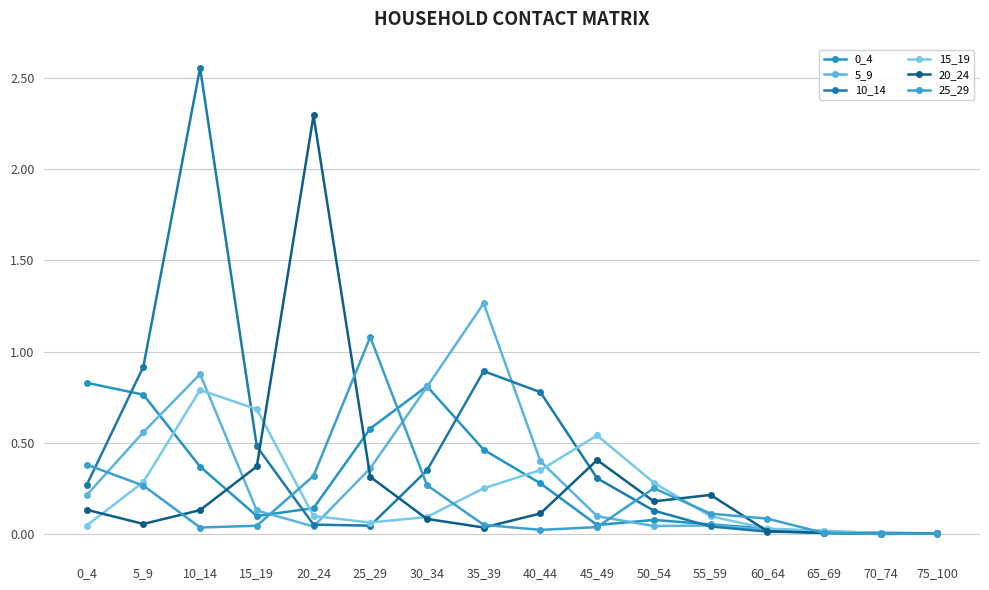

How many lines are shown in the chart?

6